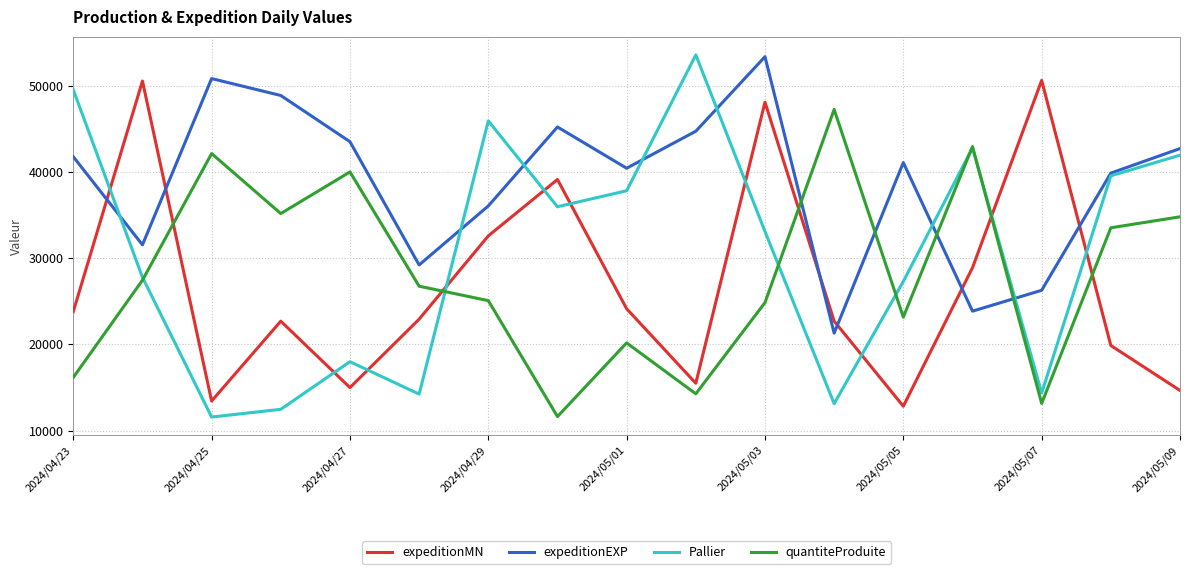

What is the average value of the Pallier series?

30533